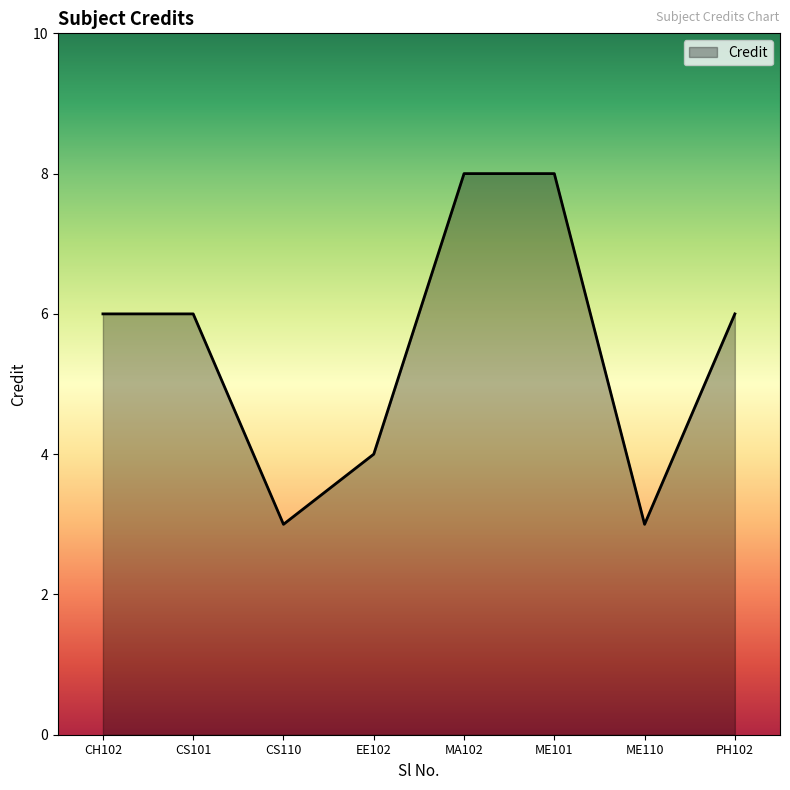

True or false: the data has more than 2 interior local peaks.

False